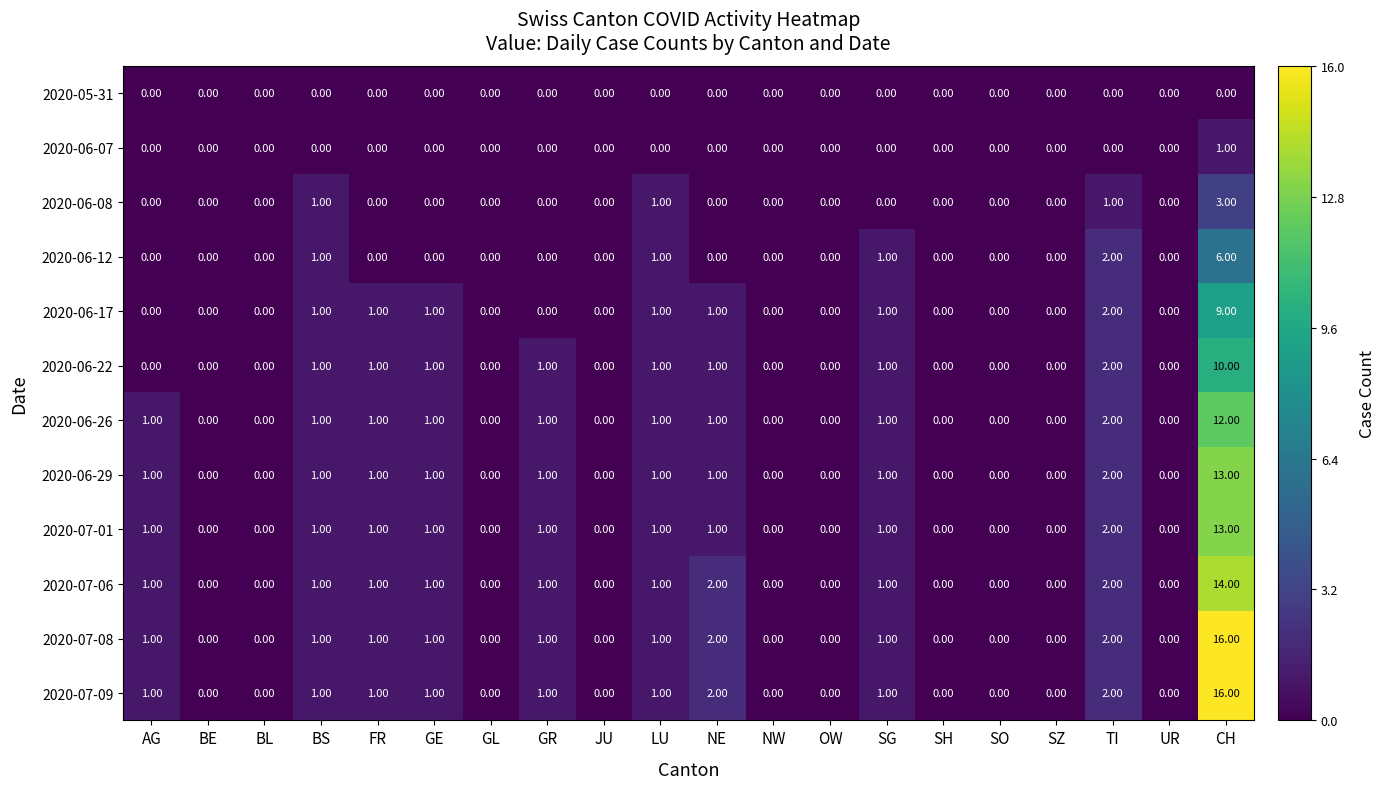

How many values in the 2020-06-22 series exceed 0?

9